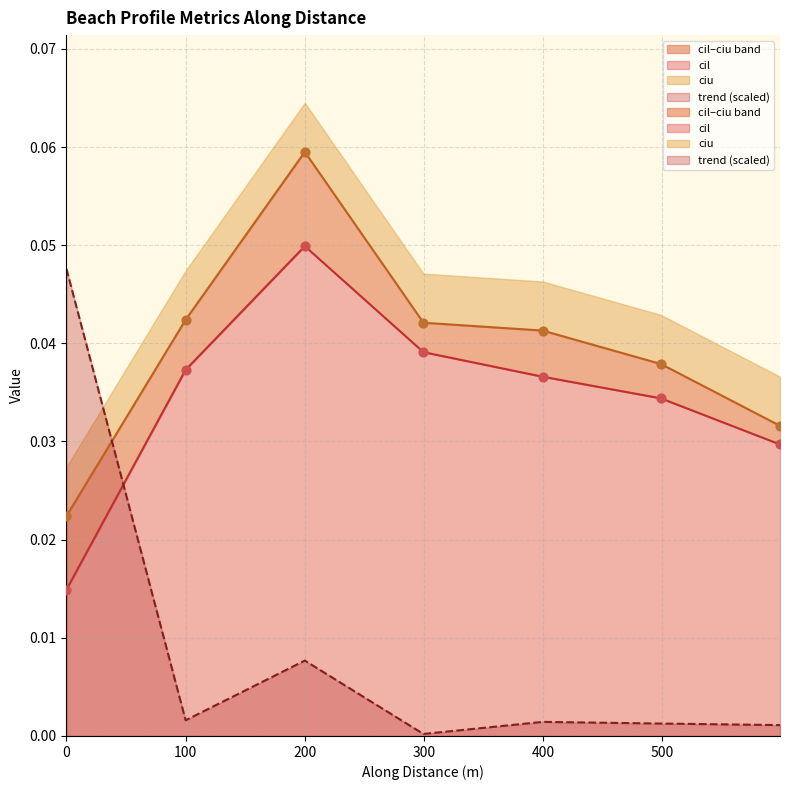

What is the total value across all series at 200?

0.1